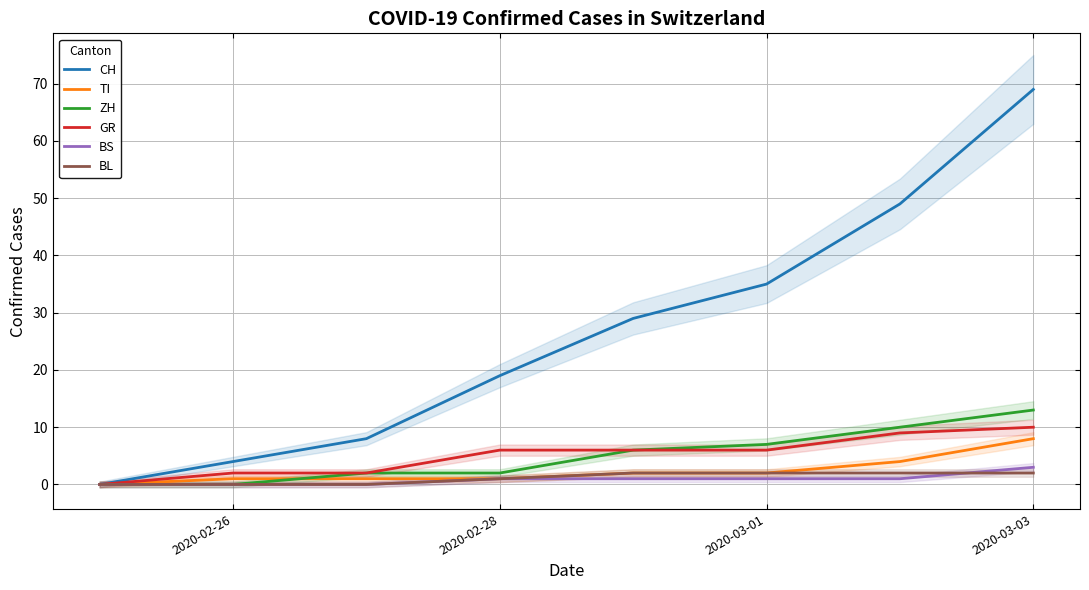

True or false: ZH and BS cross at least once.

False